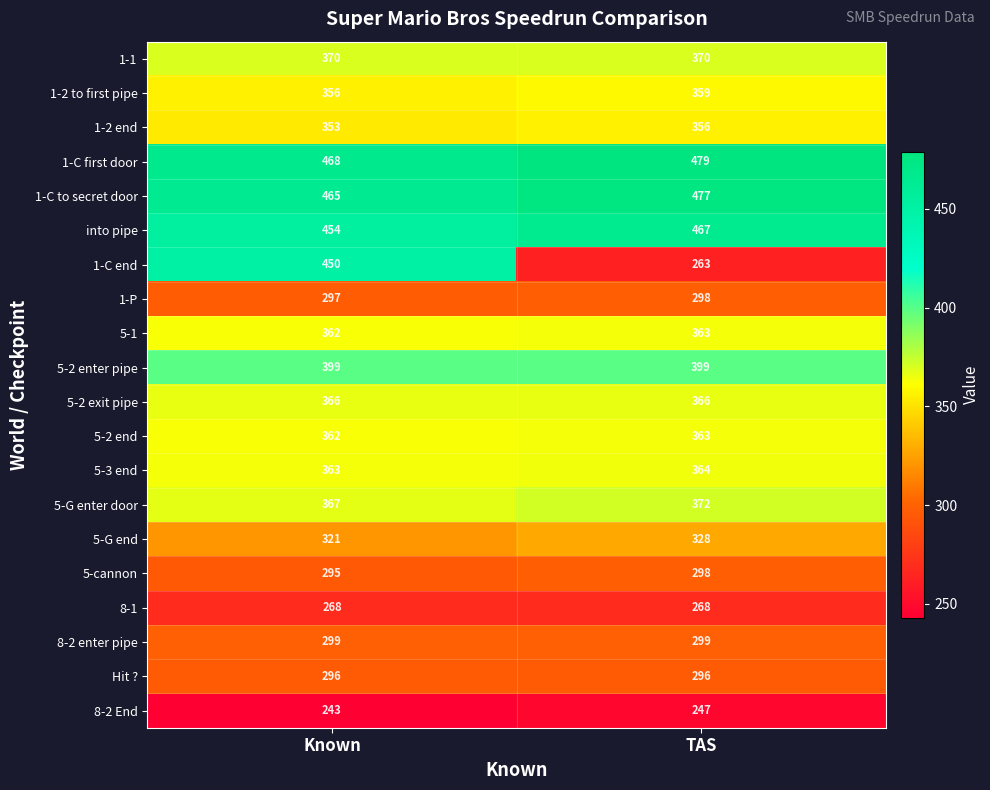

At which category does the chart reach its minimum across all series?

Known